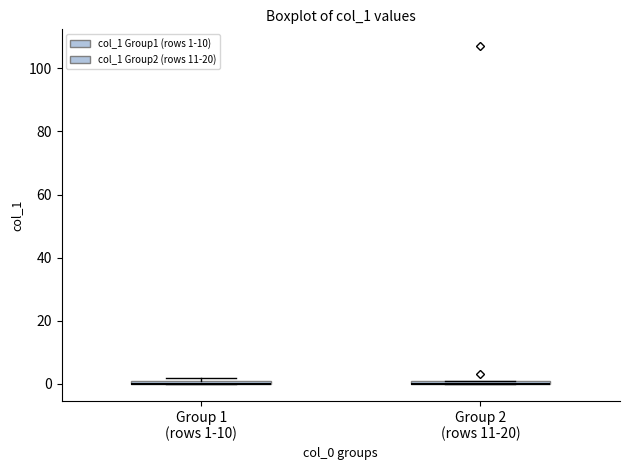

Where is the upper edge of the box for Group 2 (rows 11-20) on the y-axis? The values are not printed on the chart, so give them approximately, as read against the axis.

2